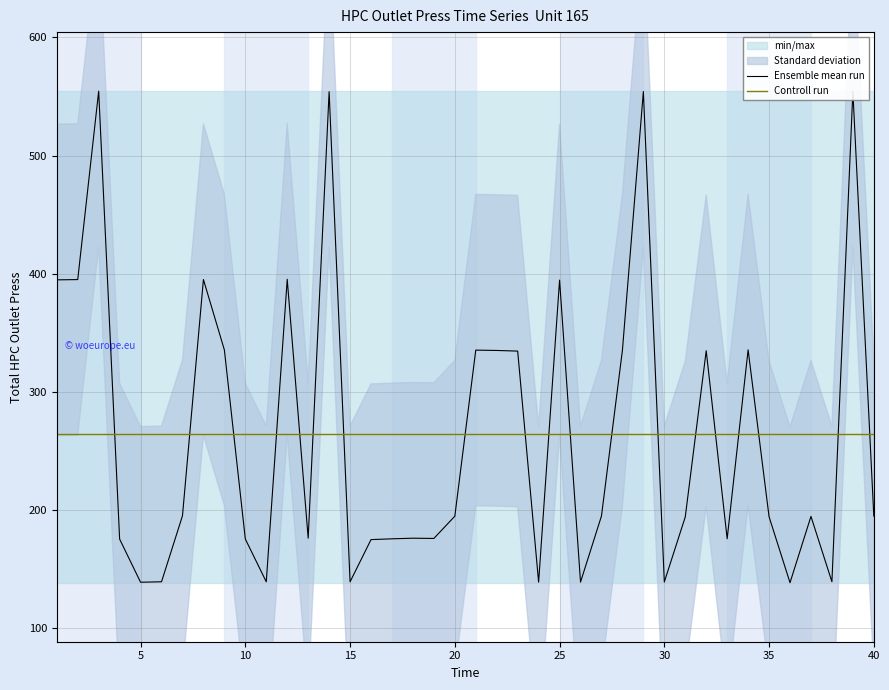

True or false: min_max_lower has a value of 64.8 at 12.

False